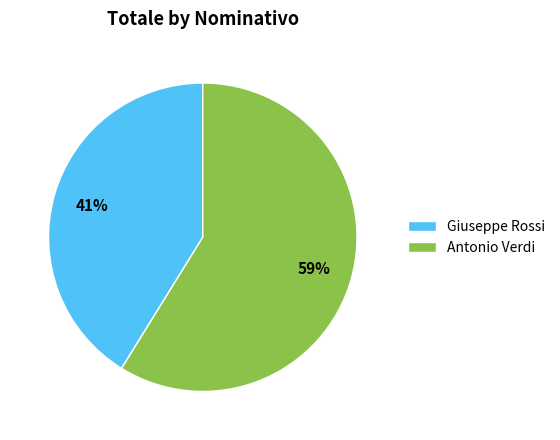

To the nearest percent, what is the difference between the Giuseppe Rossi and Antonio Verdi slice percentages?

18%